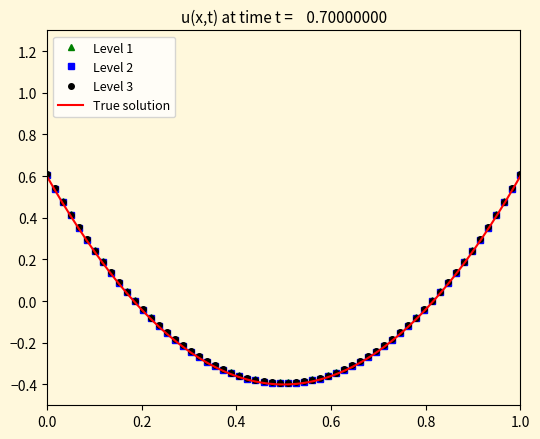

Between 4 and 5, which series saw the biggest shift?

Level 1